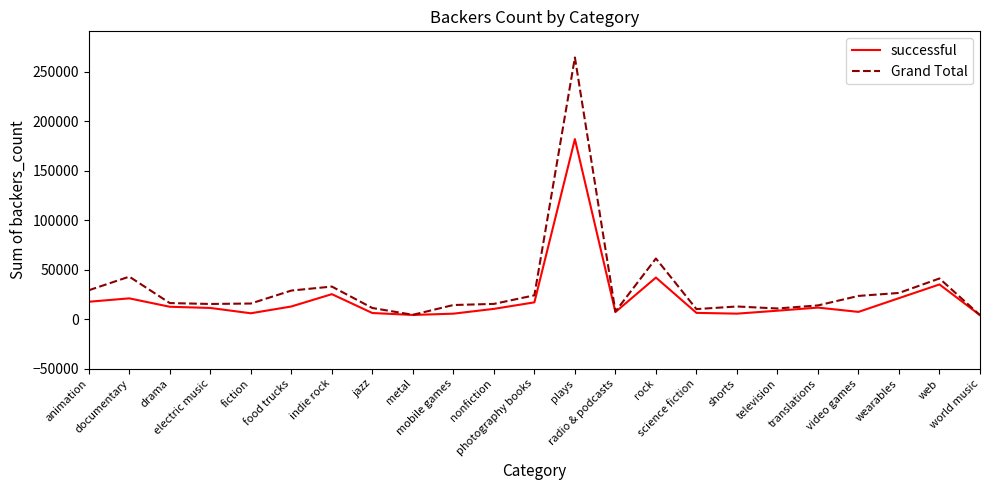

What is the minimum value for successful?

3993